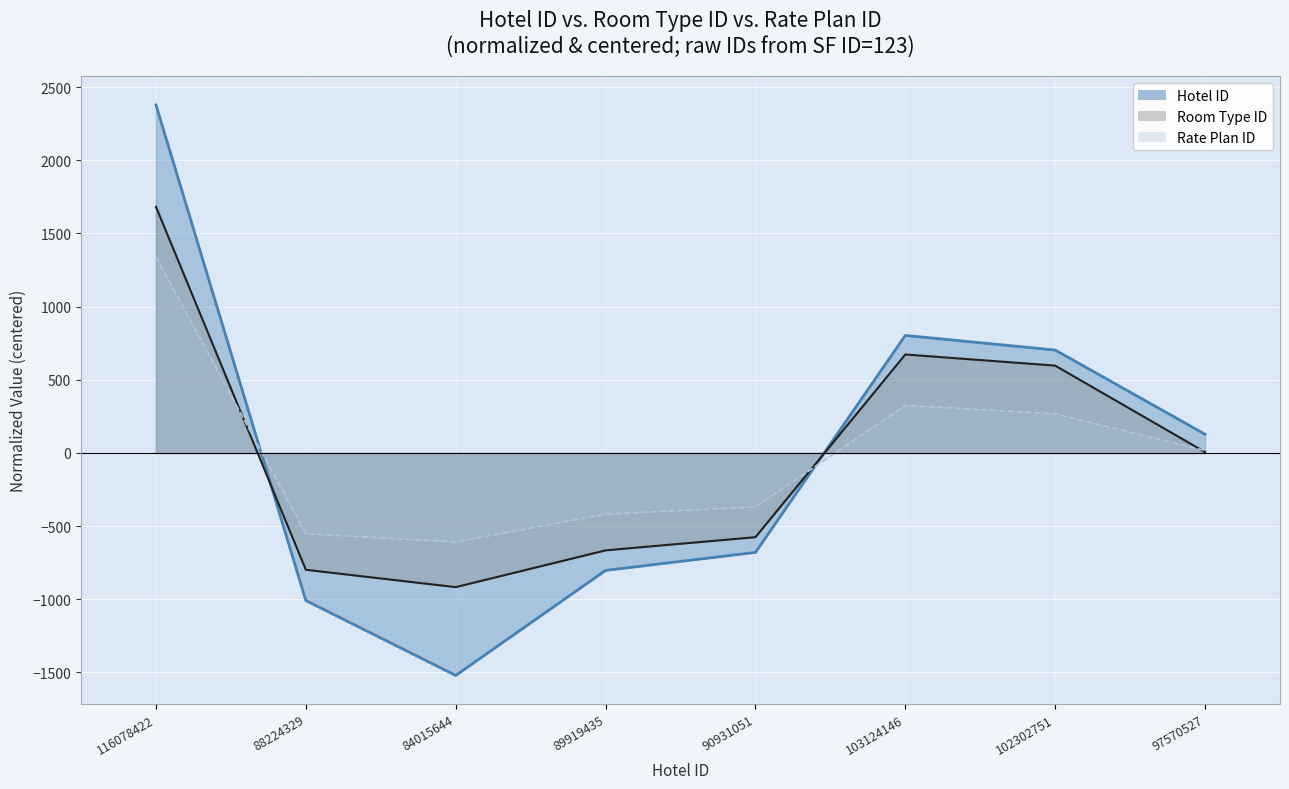

The value of Rate Plan ID at 84015644 is -268.5. True or false?

False